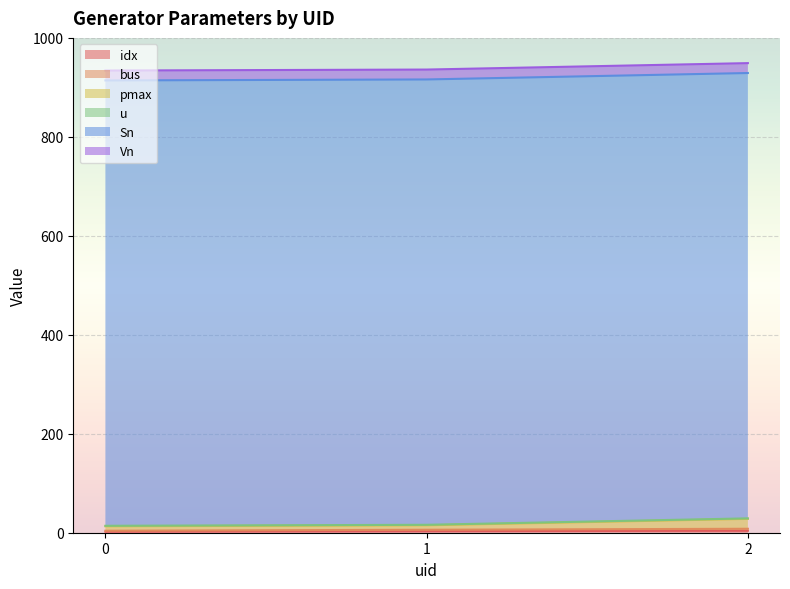

The bus series shows 12 at 2. True or false?

False